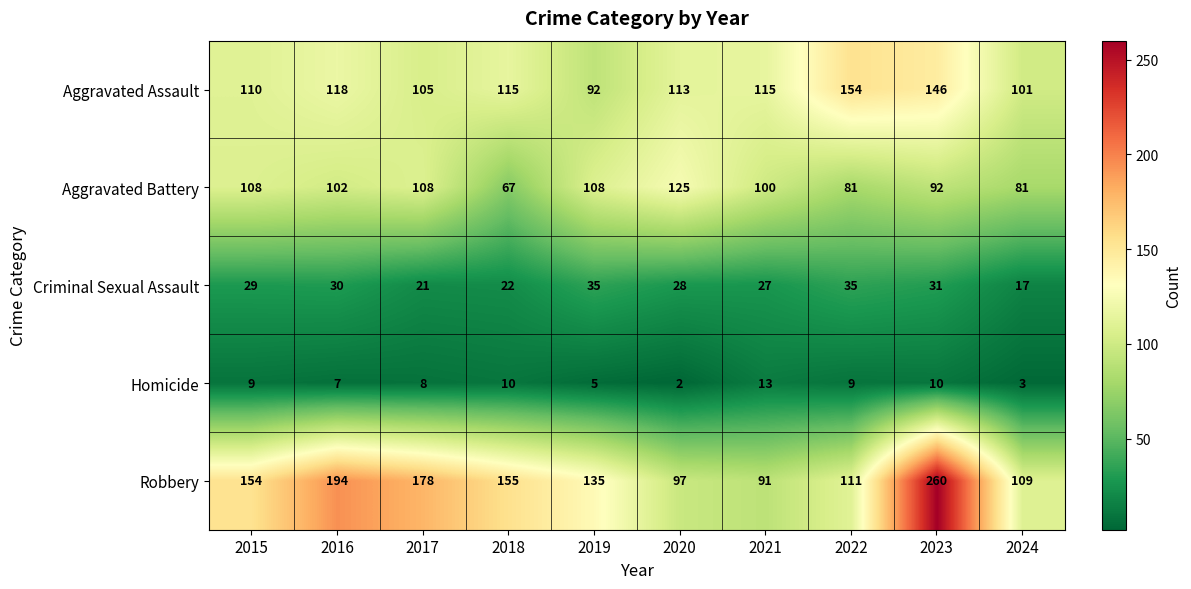

What is the approximate value of Robbery at 2018, to the nearest 50?

150